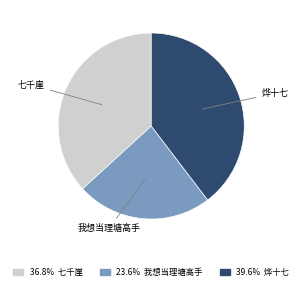

Is there any slice that represents more than half of the pie?

No